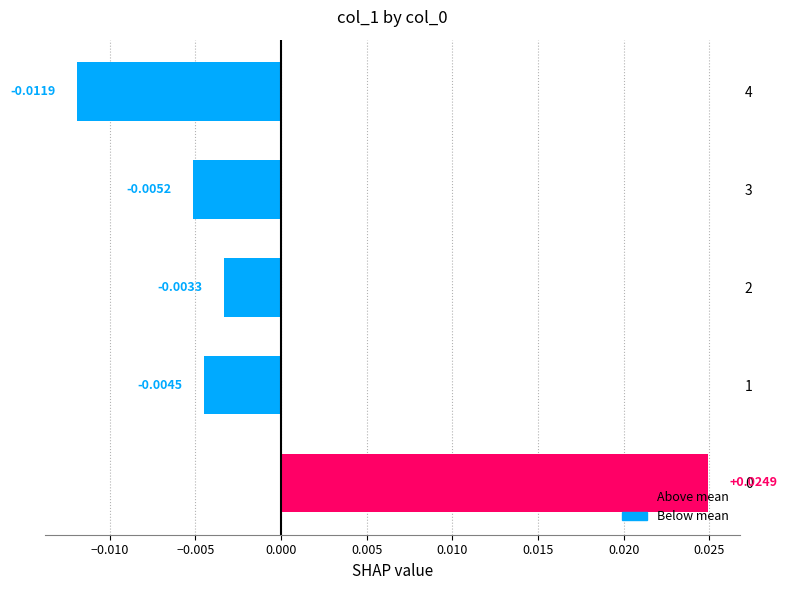

Does the chart contain any negative values?

Yes